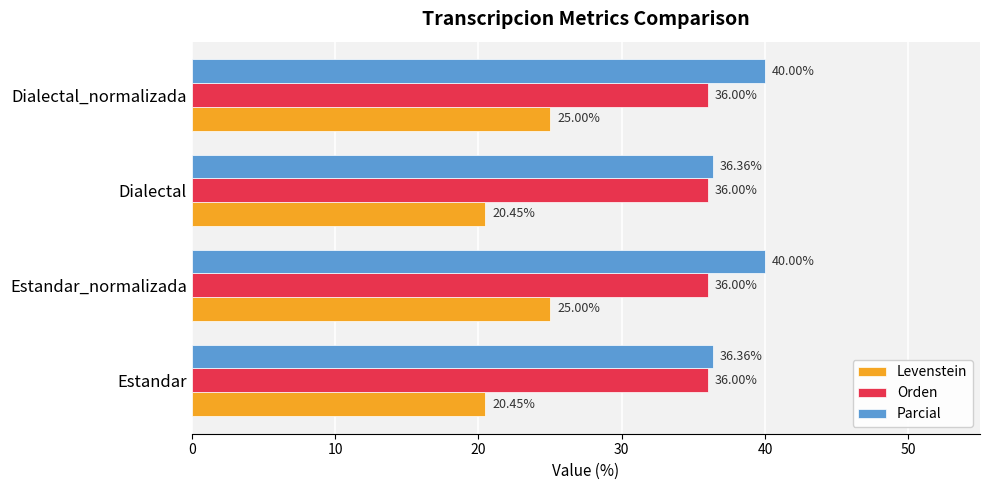

List the series in order of their peak value, highest first.

Parcial, Orden, Levenstein